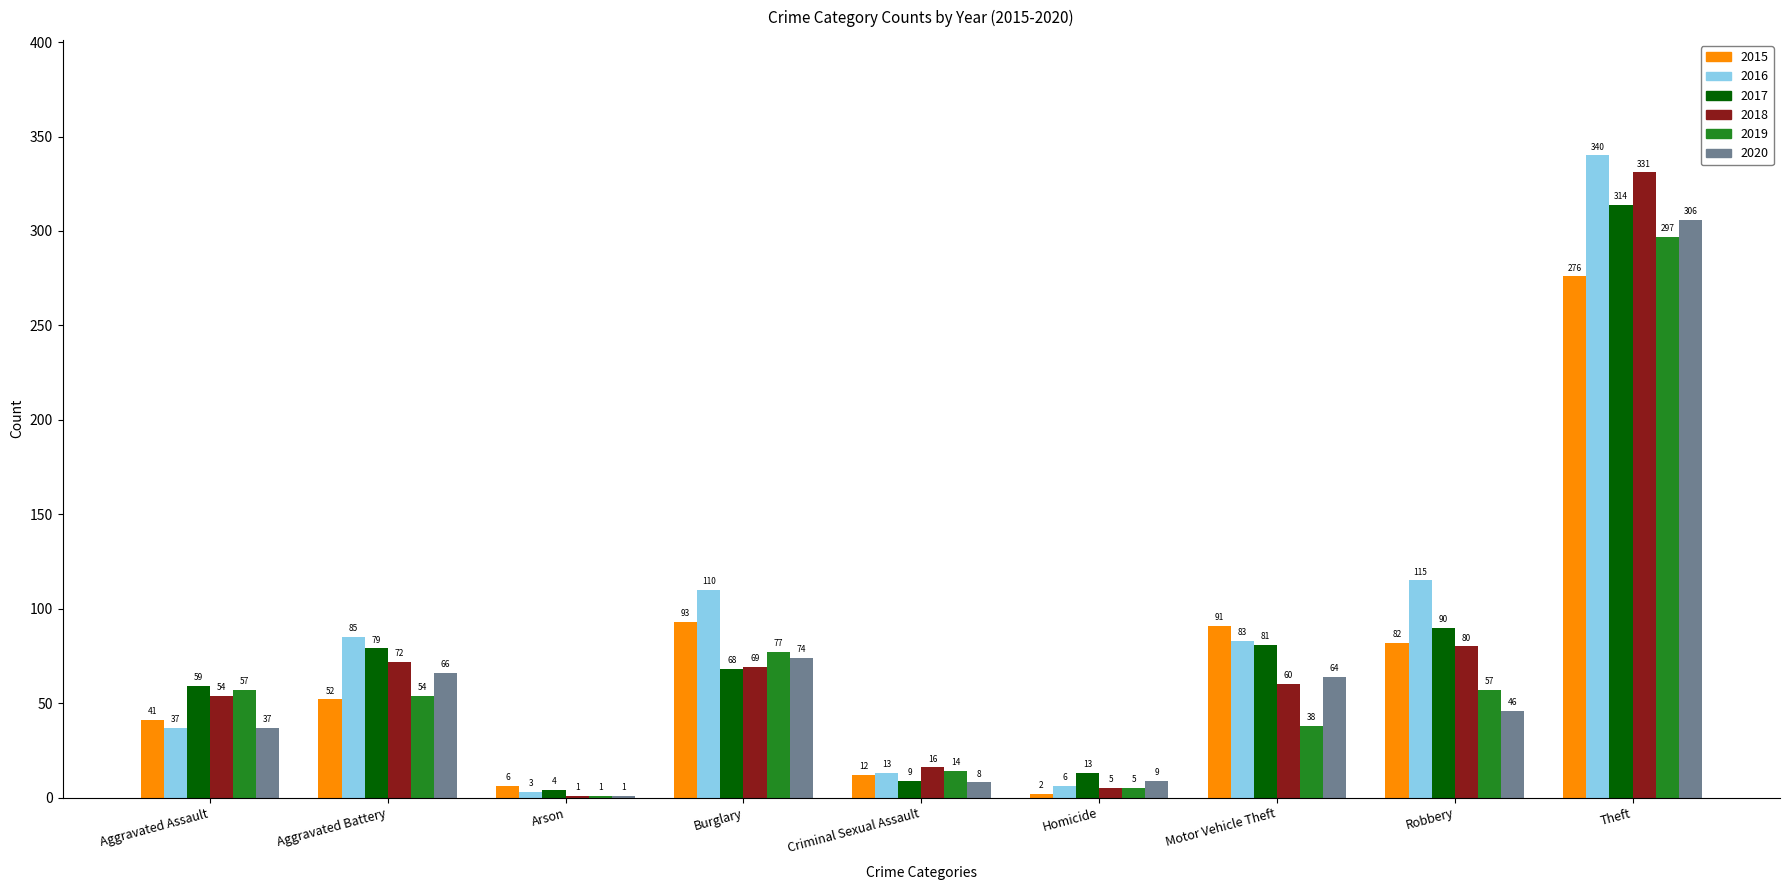

Reading left to right, extract all data points from this chart.

2015: 41	52	6	93	12	2	91	82	276
2016: 37	85	3	110	13	6	83	115	340
2017: 59	79	4	68	9	13	81	90	314
2018: 54	72	1	69	16	5	60	80	331
2019: 57	54	1	77	14	5	38	57	297
2020: 37	66	1	74	8	9	64	46	306